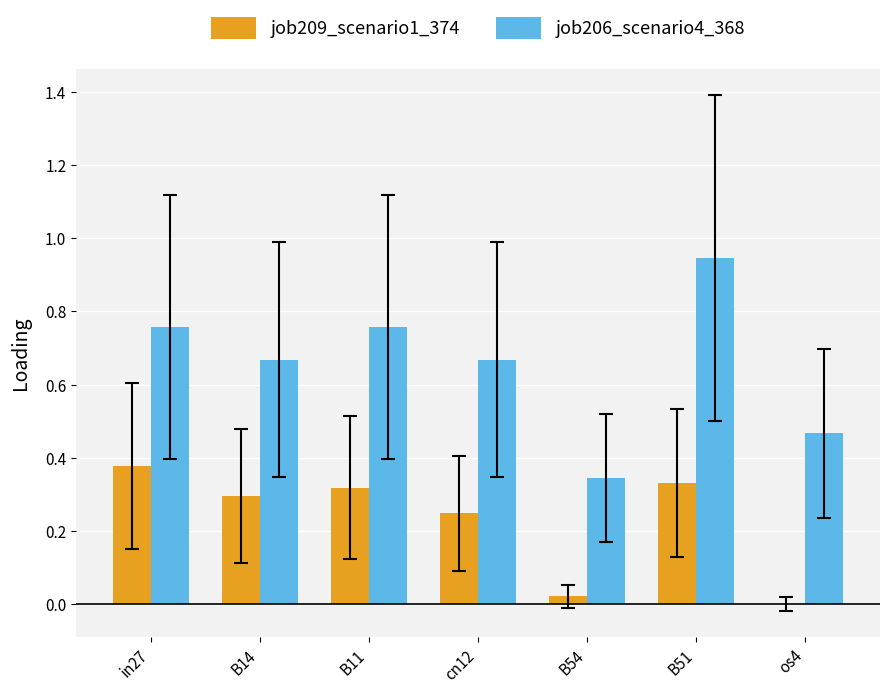

Which series has the largest total across all categories?

job206_scenario4_368